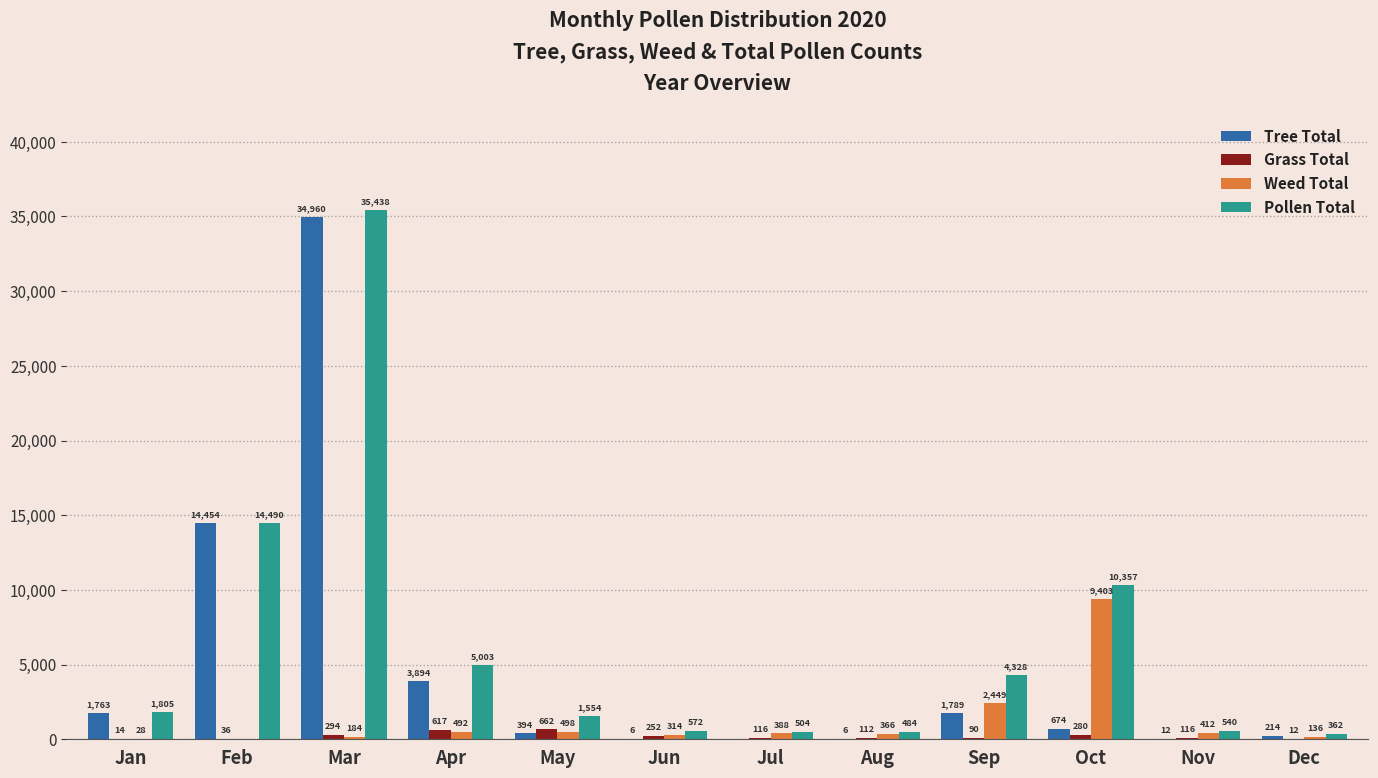

Which label corresponds to the largest value in the chart?

Mar